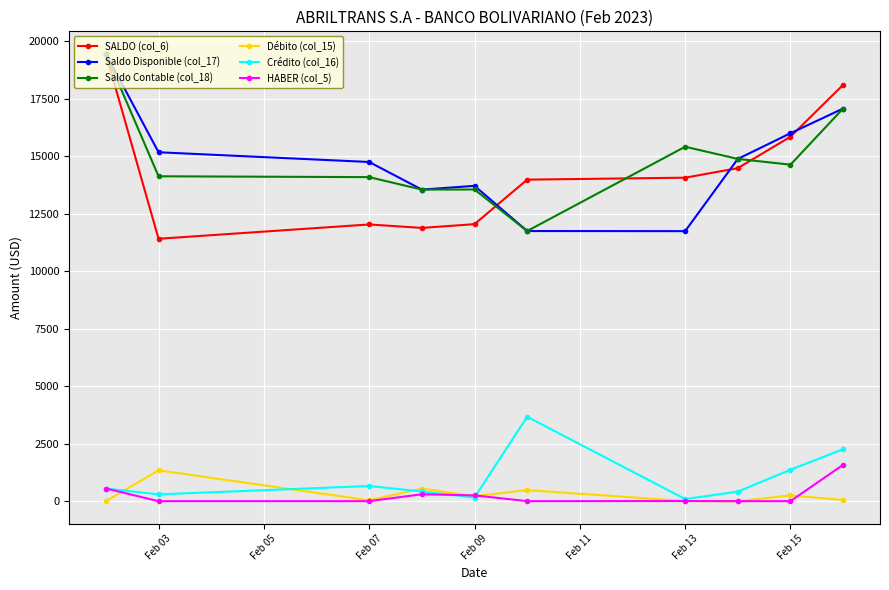

What is the value of the Saldo Contable (col_18) point at the 5th from the left?

13551.1